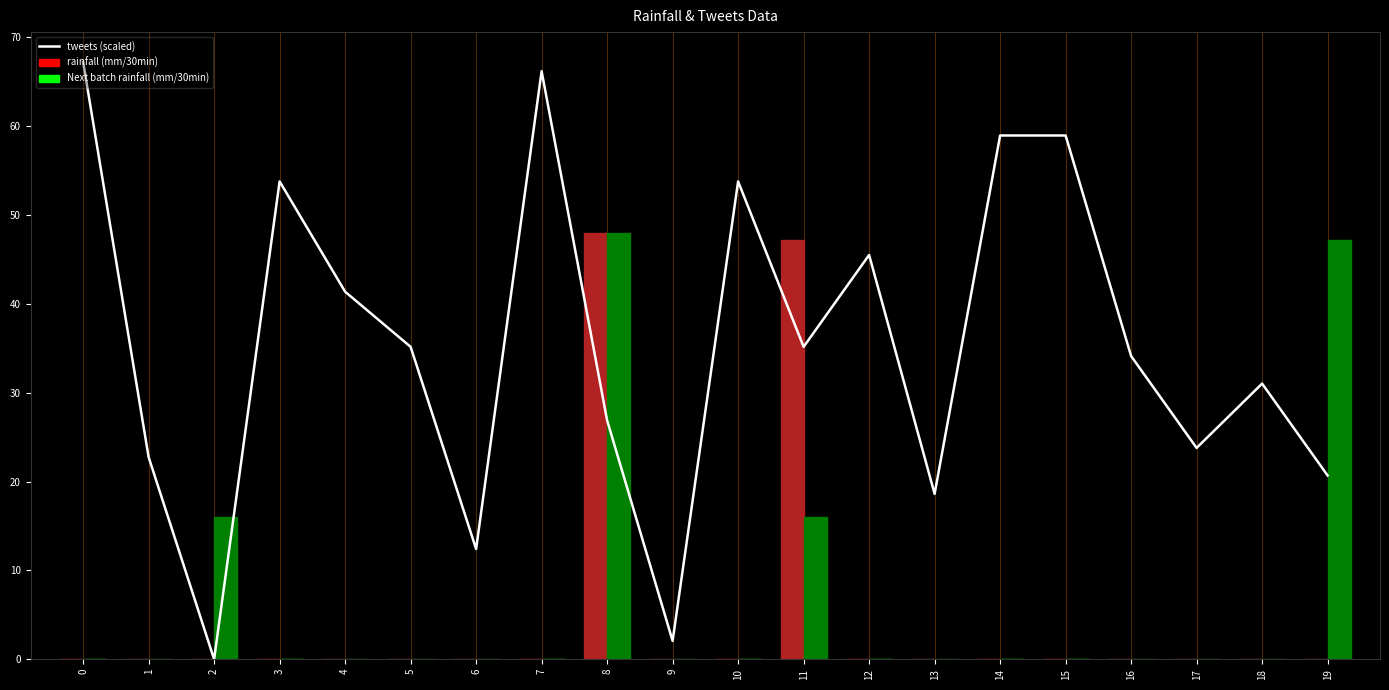

At which category does the chart reach its minimum across all series?

2